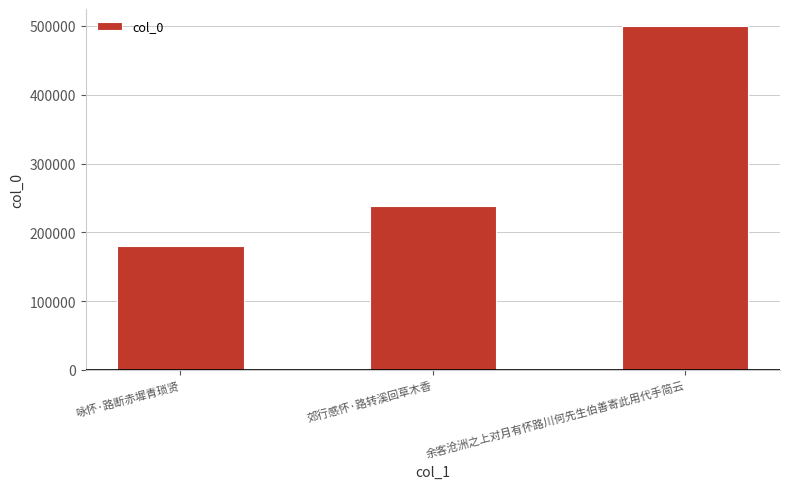

Is it true that the value at 咏怀·路断赤墀青琐贤 is 88444?

False